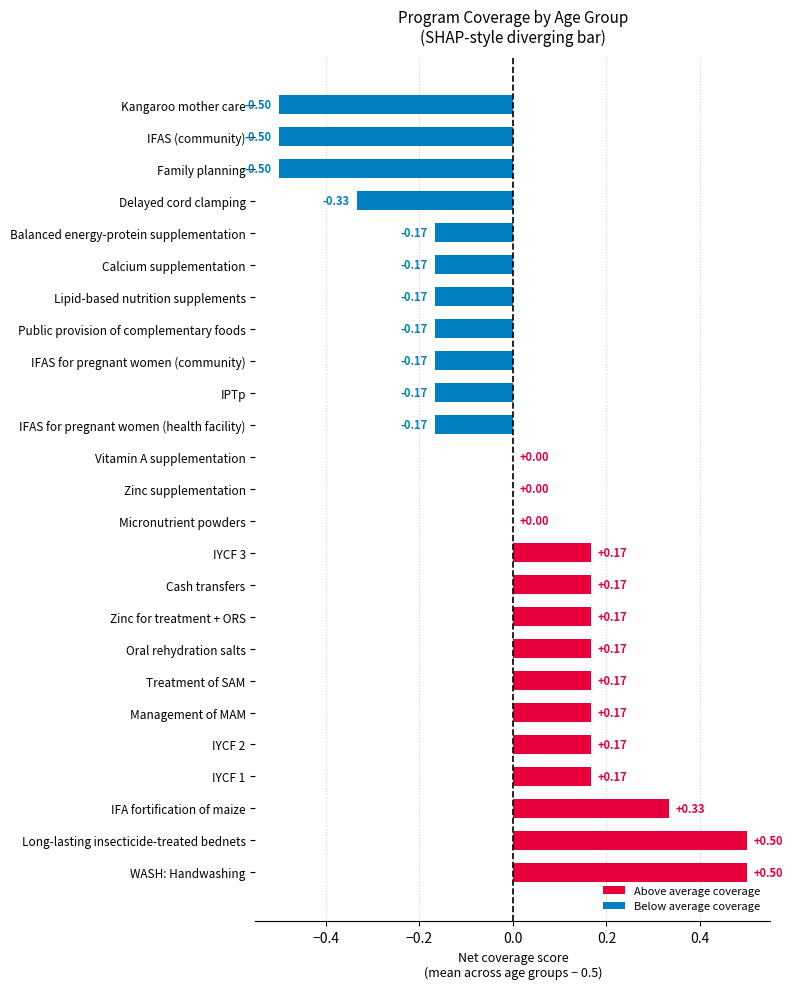

Between IYCF 1 and Kangaroo mother care, which is larger?

IYCF 1